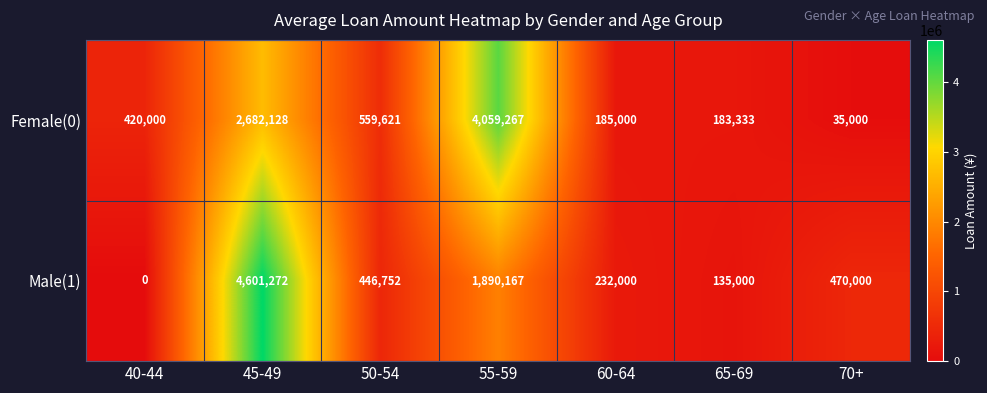

The value of Female(0) at 70+ is 14882. True or false?

False